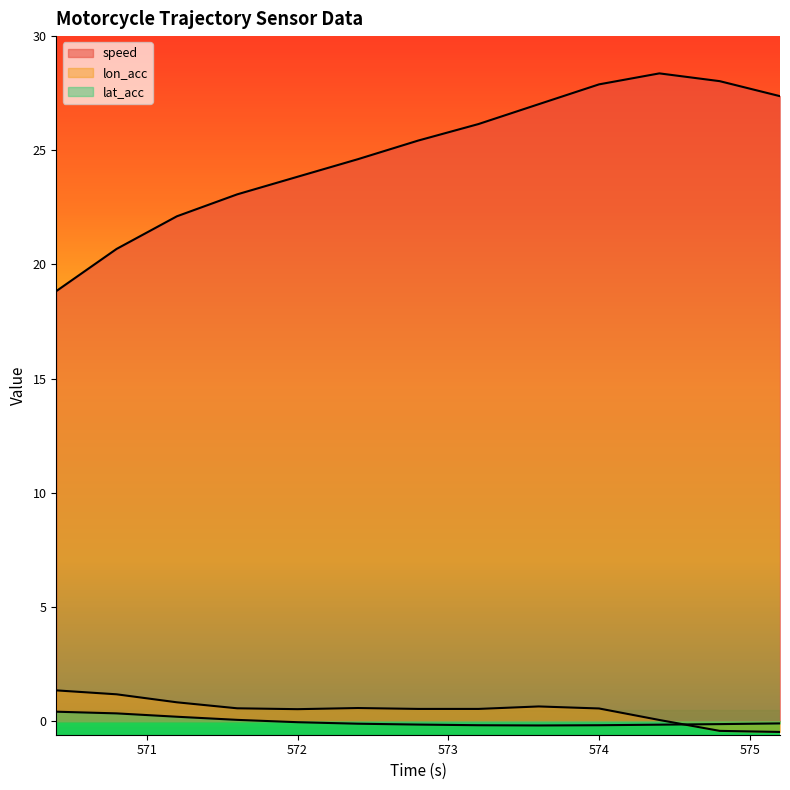

How many lines are shown in the chart?

3